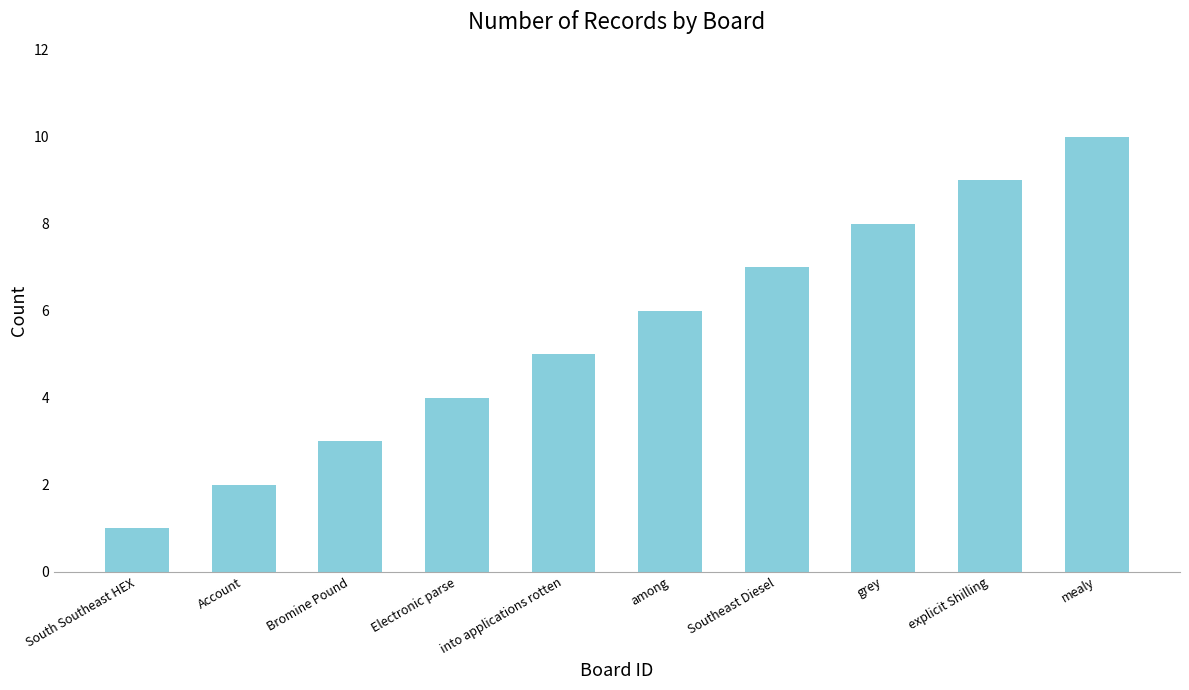

List the labels in order of value, smallest first.

South Southeast HEX, Account, Bromine Pound, Electronic parse, into applications rotten, among, Southeast Diesel, grey, explicit Shilling, mealy